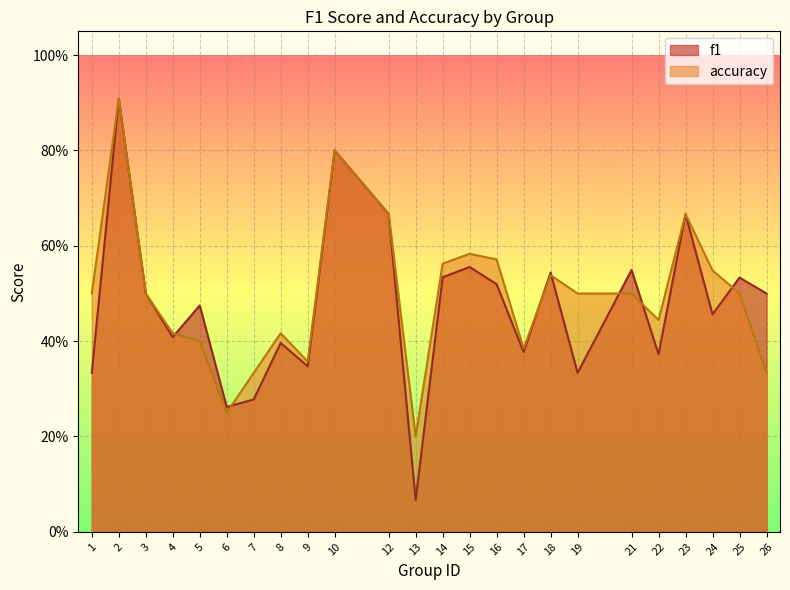

True or false: f1 has a value of 0.4 at 21.

False